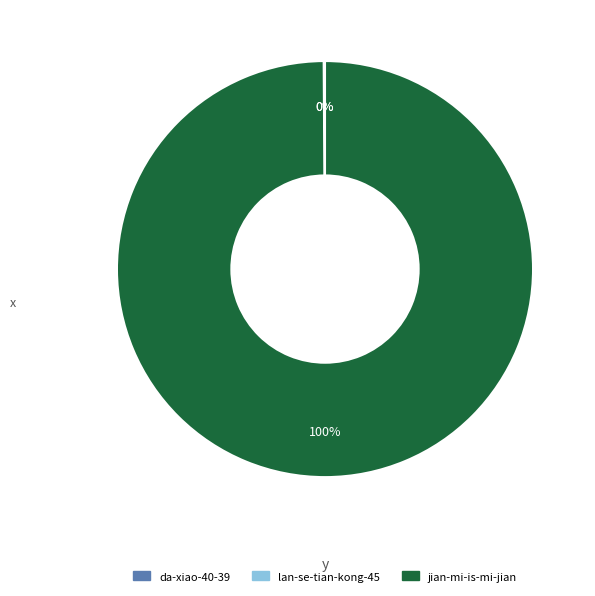

Is there any slice that represents more than half of the pie?

Yes